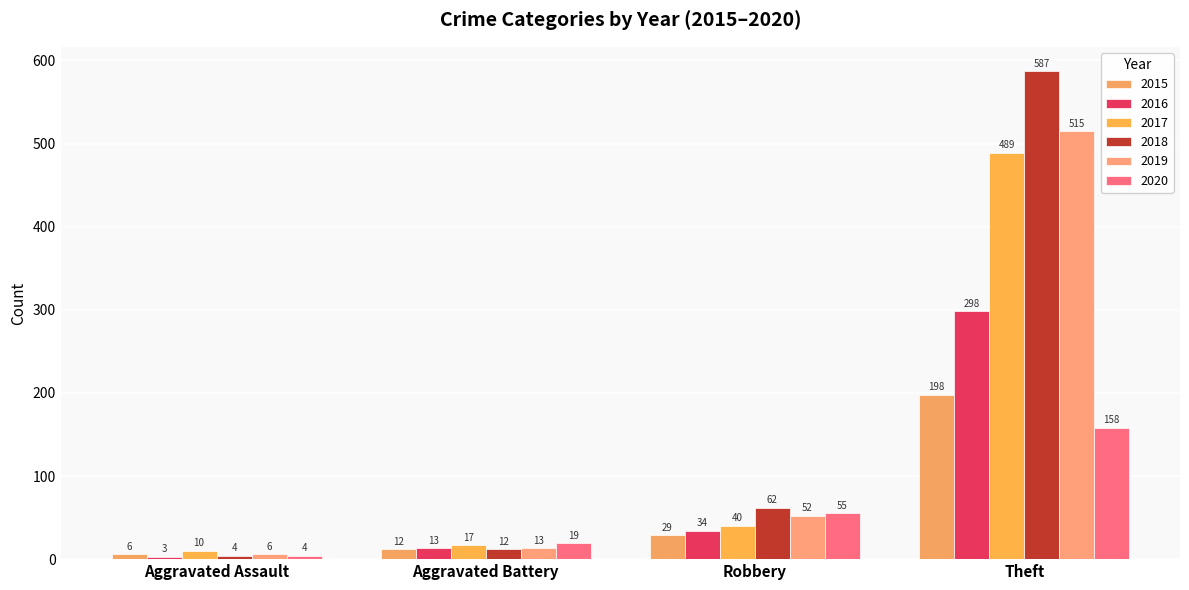

What is the sum of all 2020 values?

236